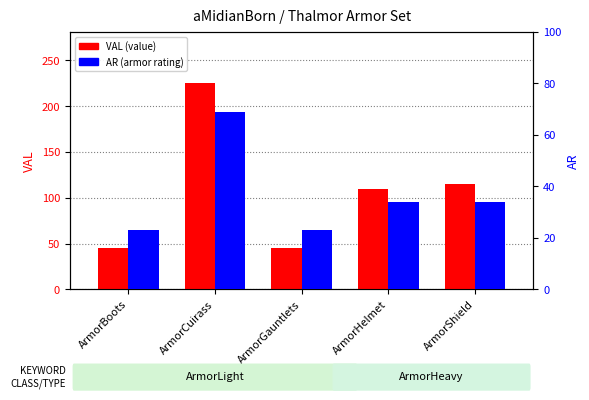

The value of VAL at ArmorBoots is 23. True or false?

False